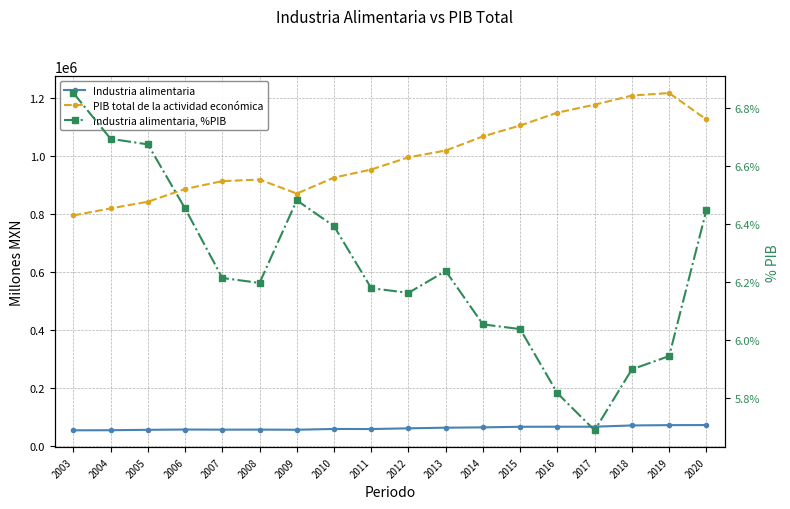

At which category does Industria alimentaria reach its first local valley?

2007